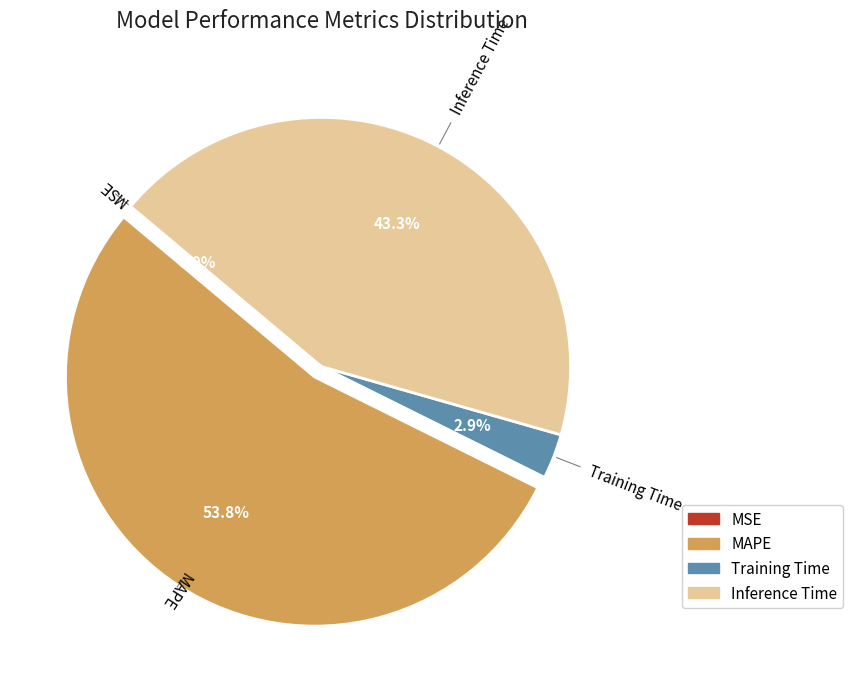

To the nearest percent, what is the difference between the MAPE and Inference Time slice percentages?

10%